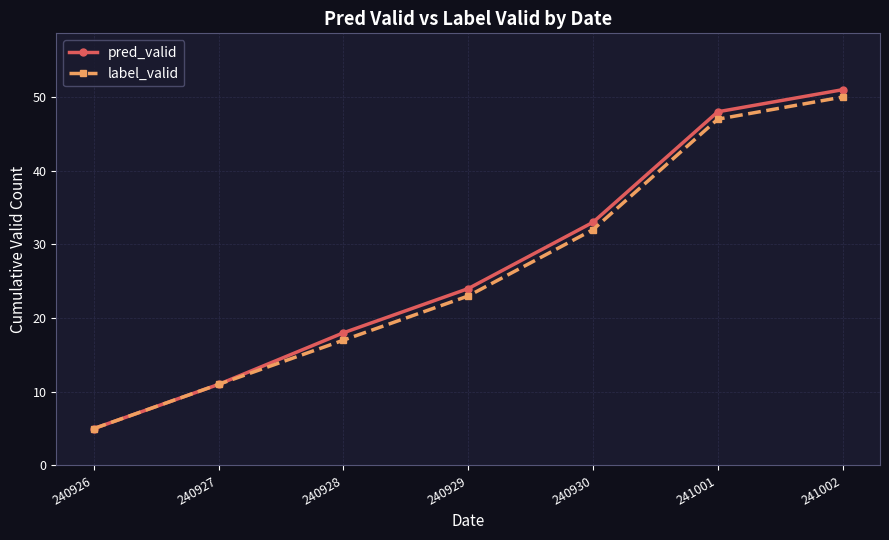

Reading right to left, list all the values displayed in this chart.

pred_valid: 241002=51	241001=48	240930=33	240929=24	240928=18	240927=11	240926=5
label_valid: 241002=50	241001=47	240930=32	240929=23	240928=17	240927=11	240926=5